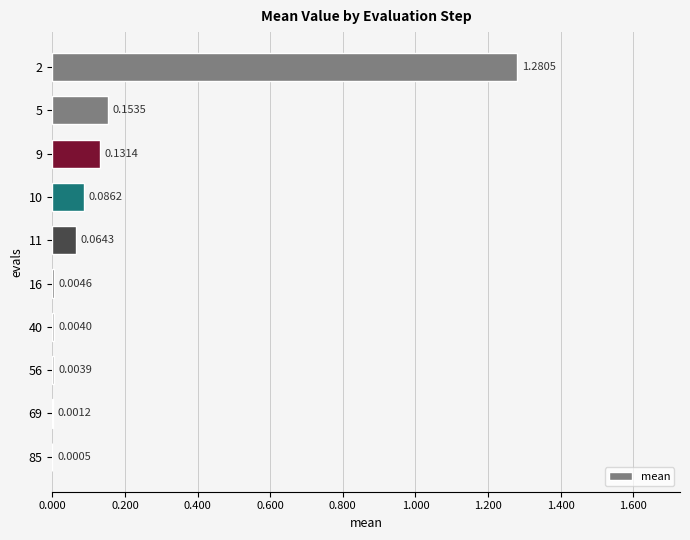

What is the sum of all values?

1.7